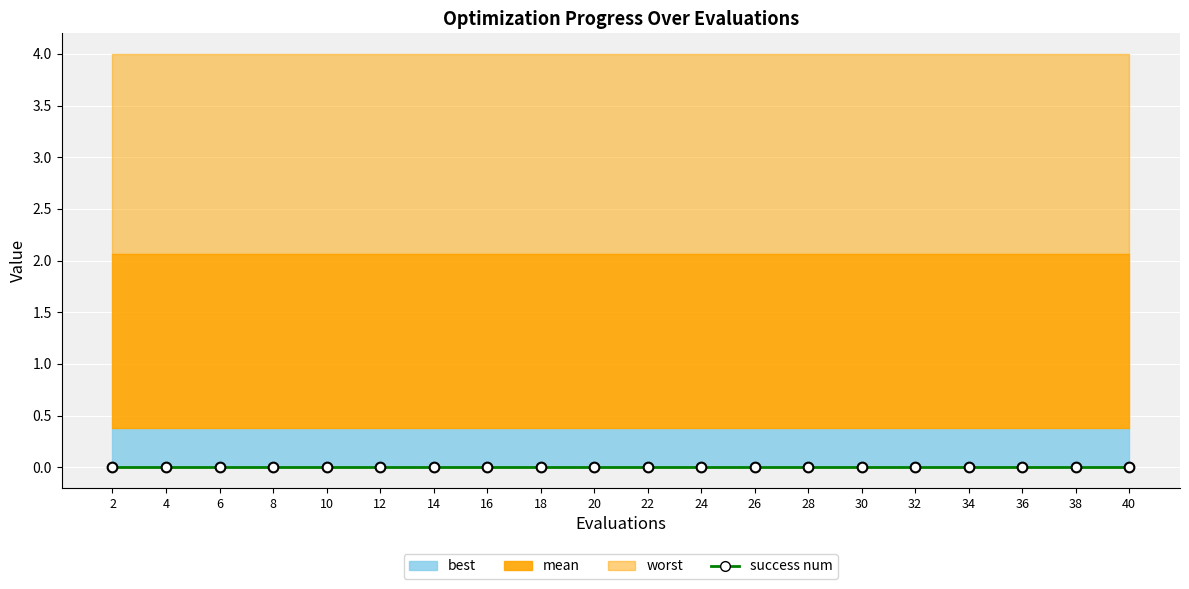

Which series has the largest range (max minus min)?

mean